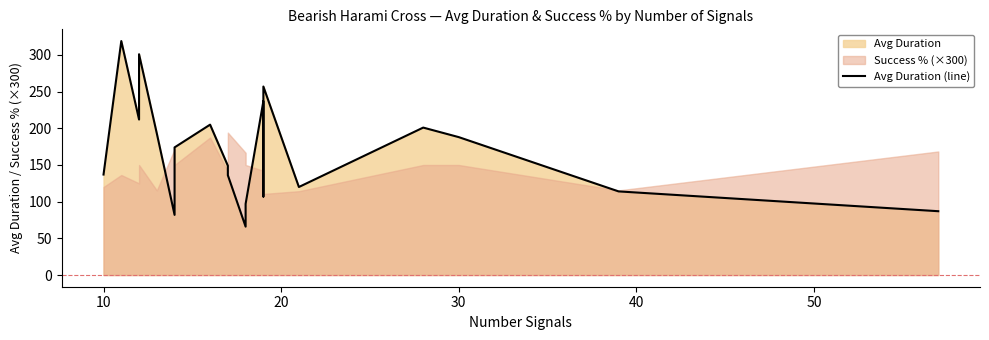

How many lines are shown in the chart?

1